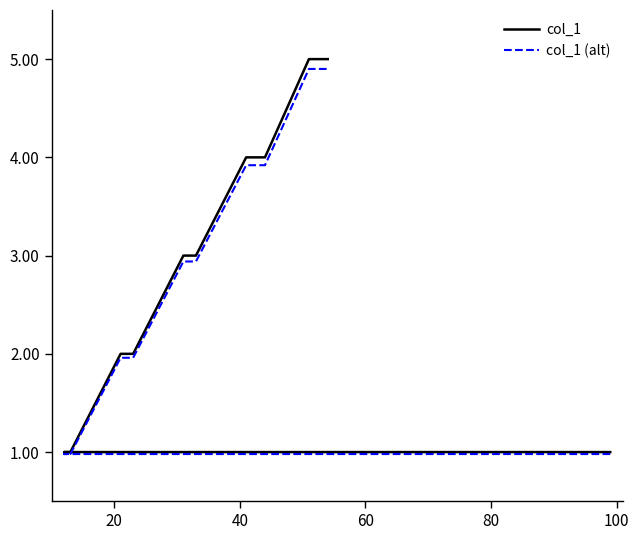

True or false: col_1 (alt) and col_1 cross at least once.

False